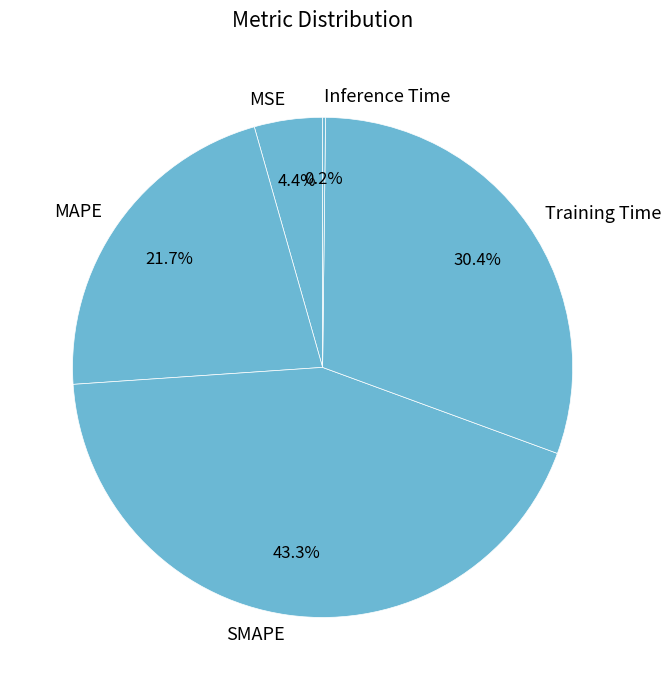

What is the ratio of the value at MAPE to the value at Training Time?

0.7